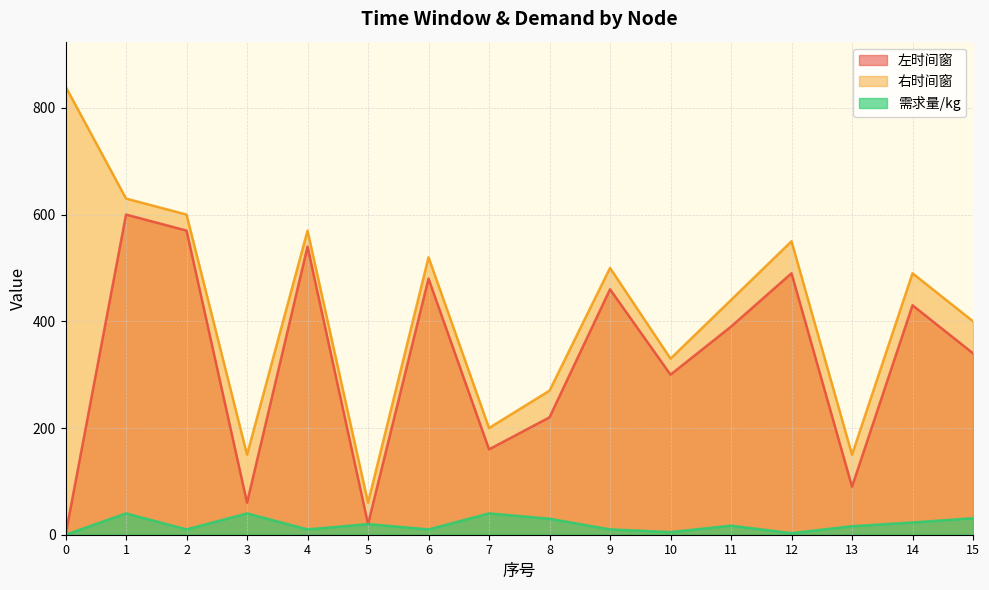

What is the value of the 左时间窗 point at the 5th from the left?

540